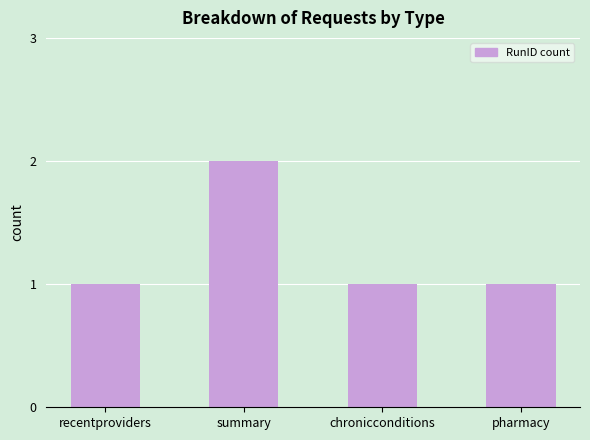

Between chronicconditions and summary, which is larger?

summary